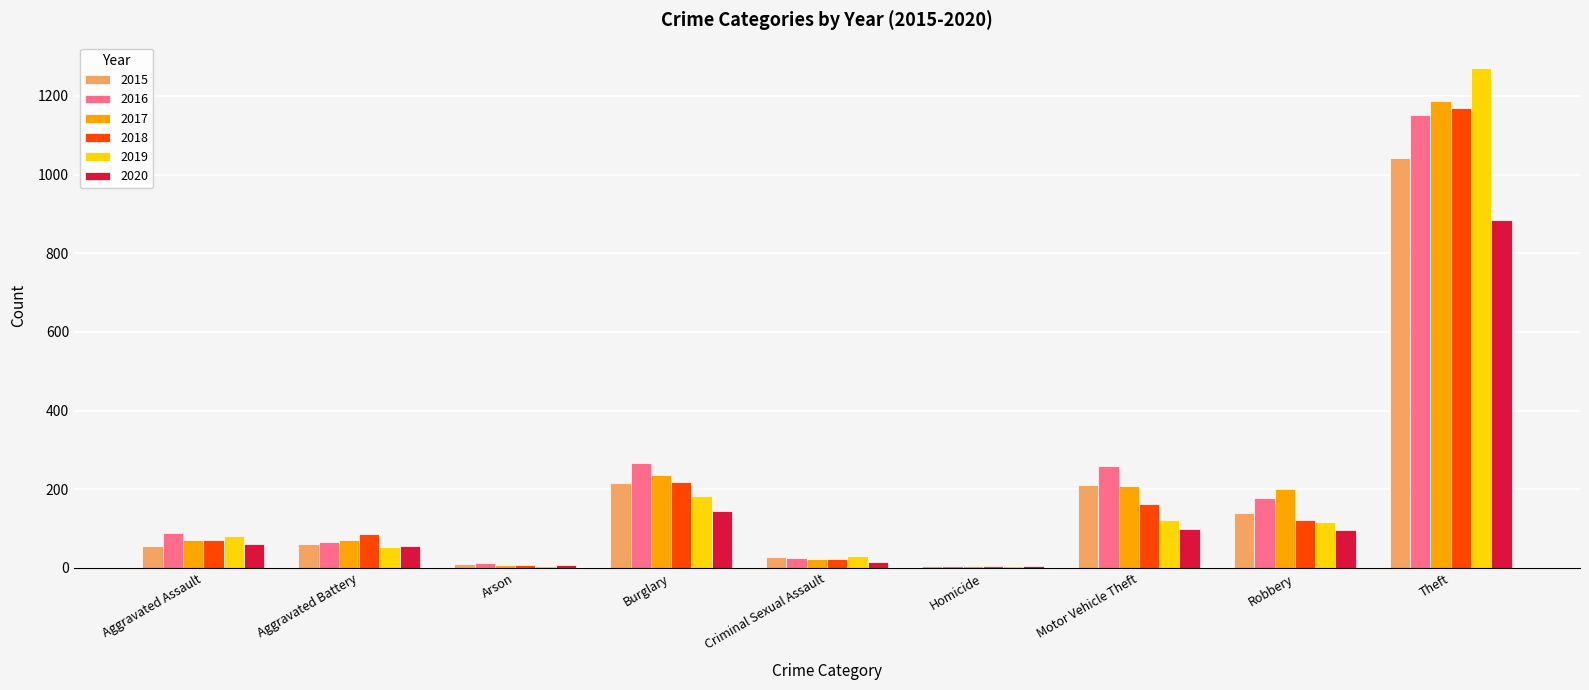

What is the difference between the 2016 values at Aggravated Assault and Robbery?

90